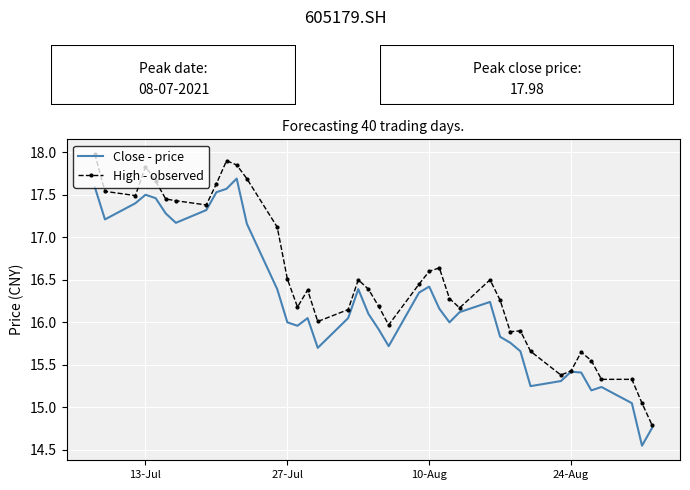

Count the number of data series in this chart.

2